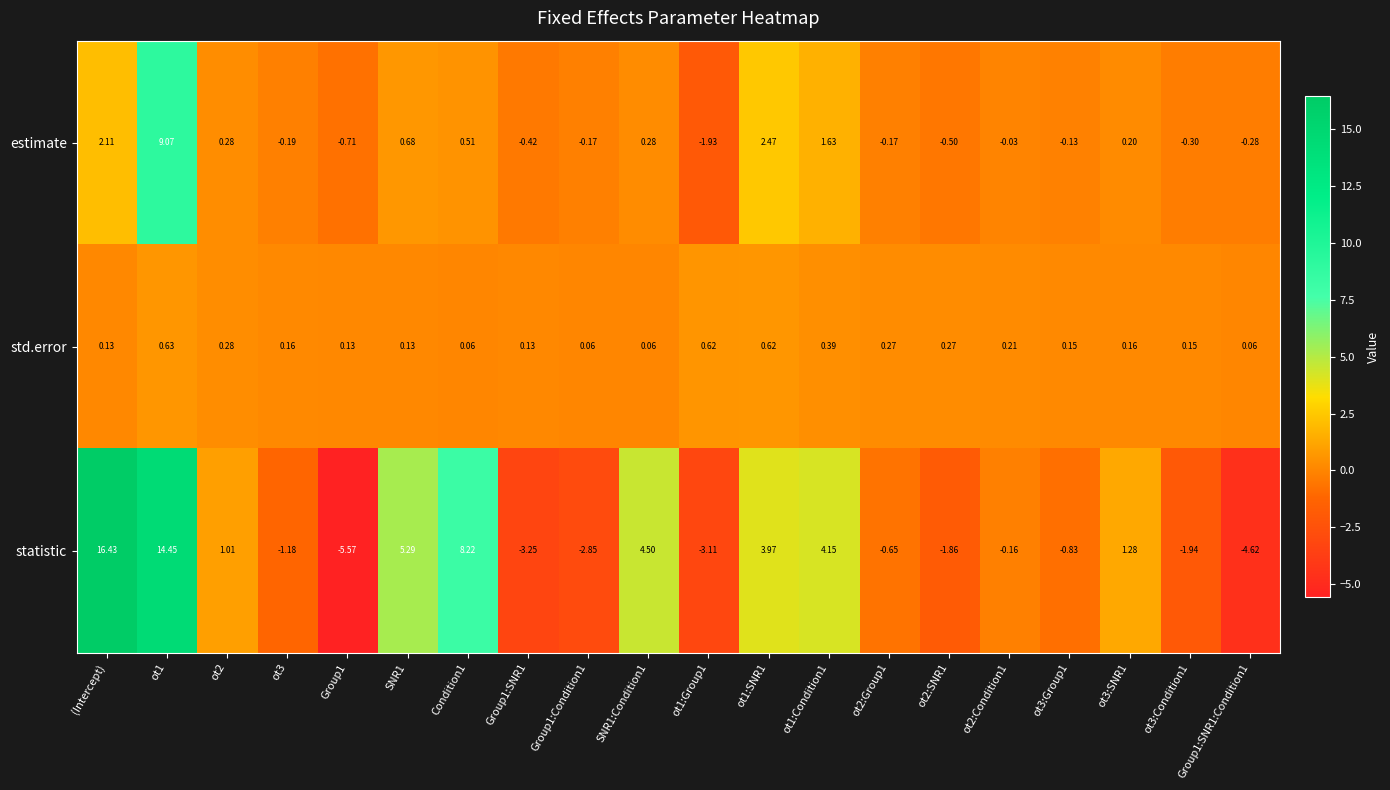

What is the greatest value displayed?

16.4